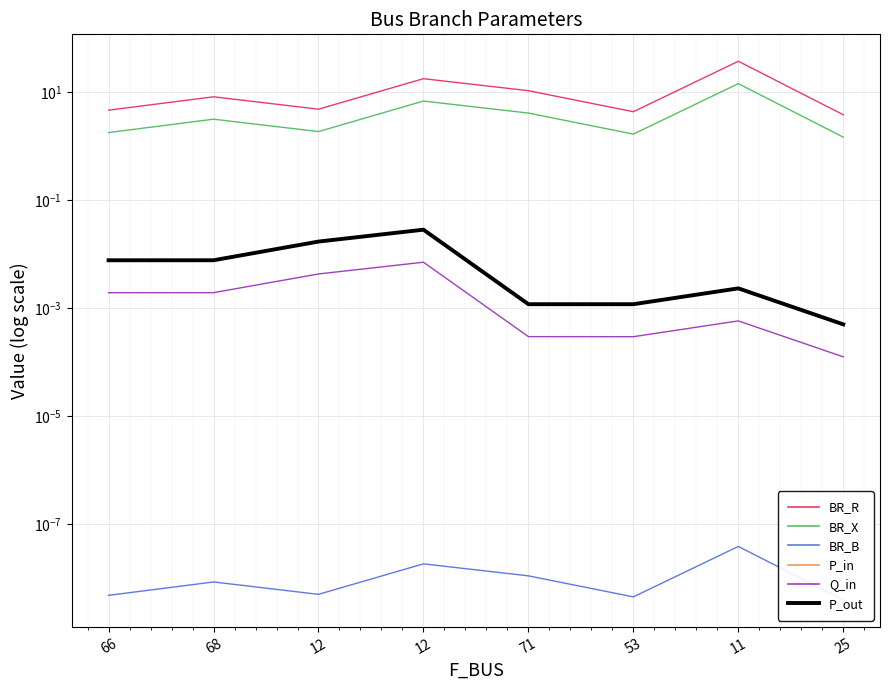

Which series has the largest total across all categories?

BR_R